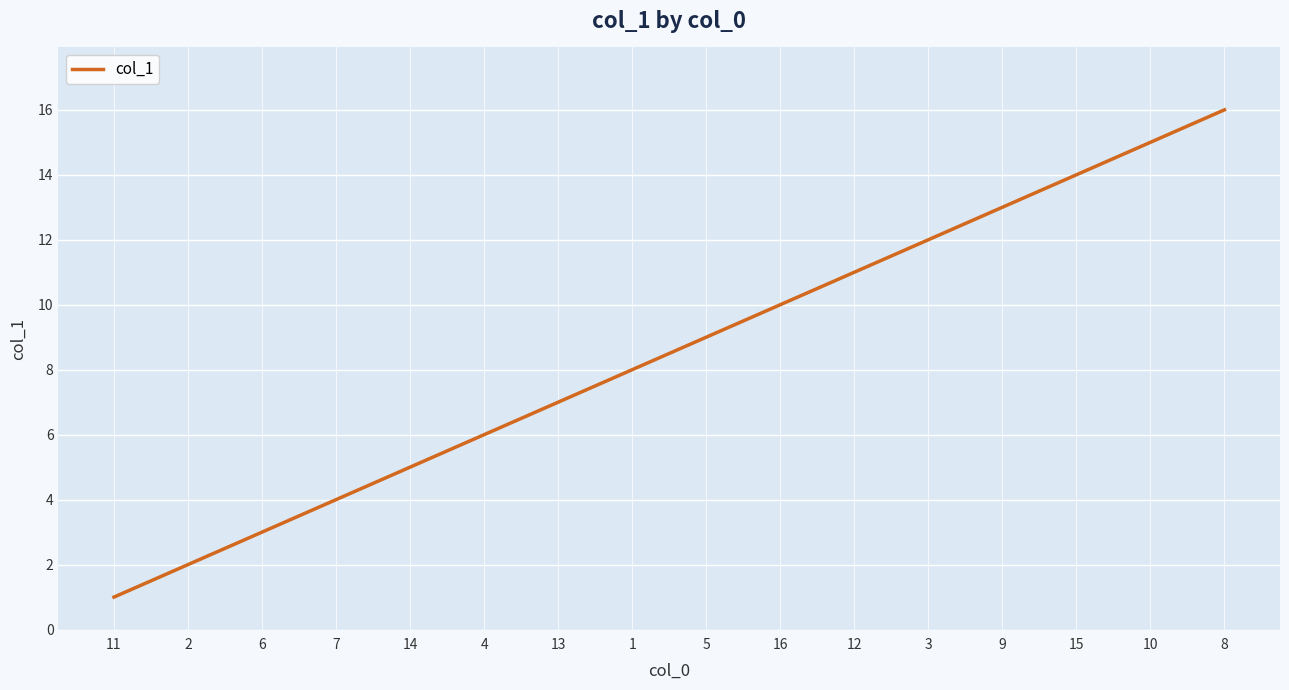

Reading left to right, what are all the values shown in this chart?

1	2	3	4	5	6	7	8	9	10	11	12	13	14	15	16